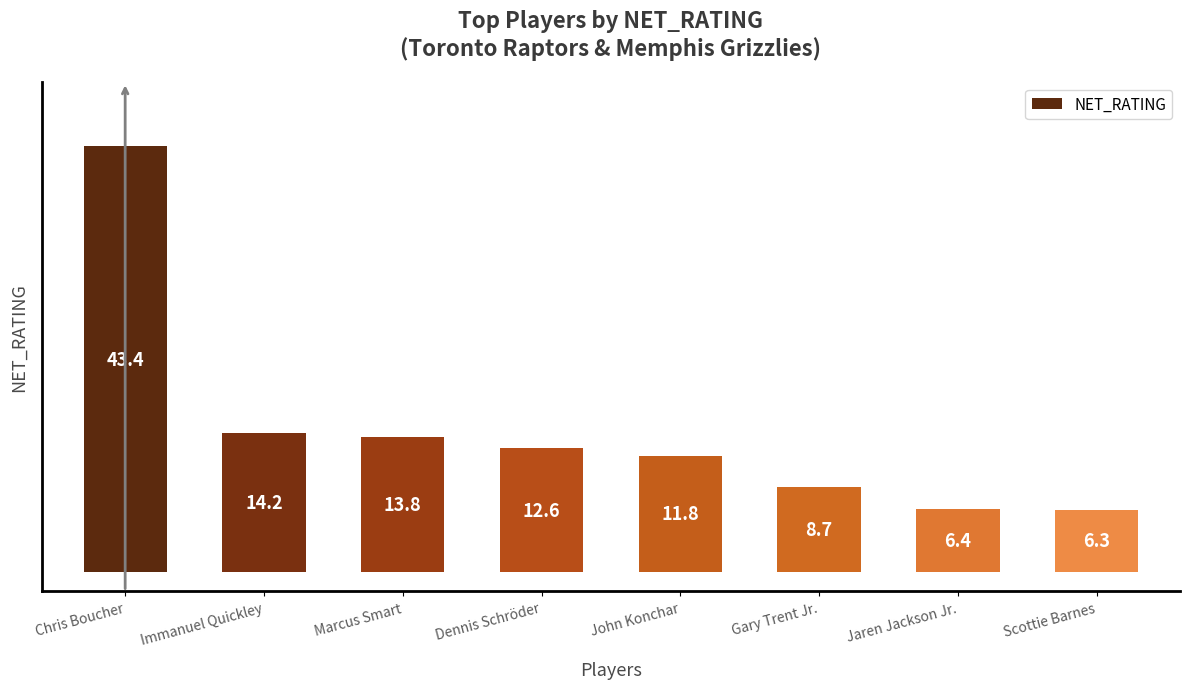

True or false: the data shows 3.2 at Dennis Schröder.

False